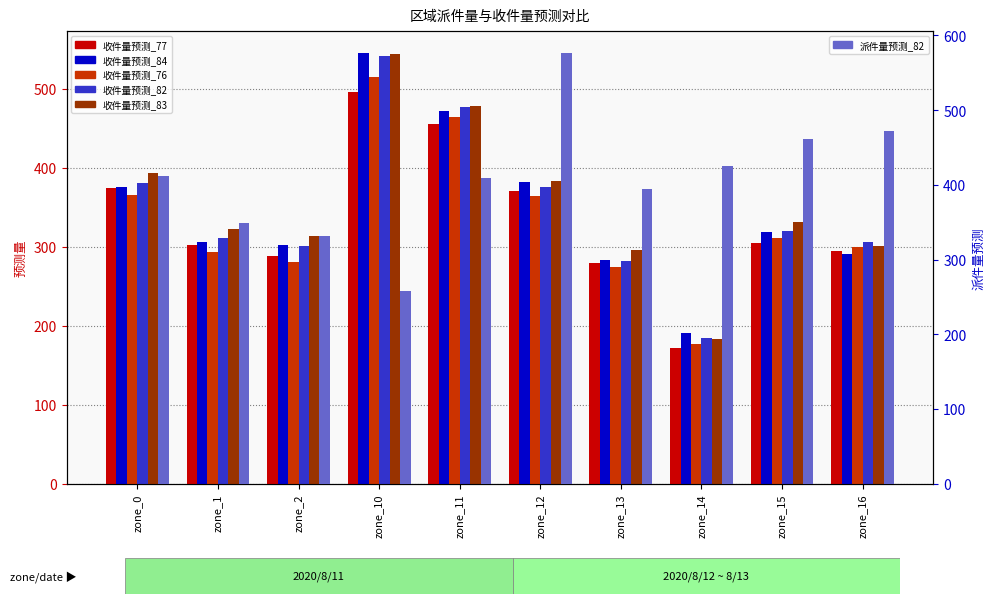

Rank the series at zone_0 from highest to lowest value.

派件量预测_82, 收件量预测_83, 收件量预测_82, 收件量预测_84, 收件量预测_77, 收件量预测_76